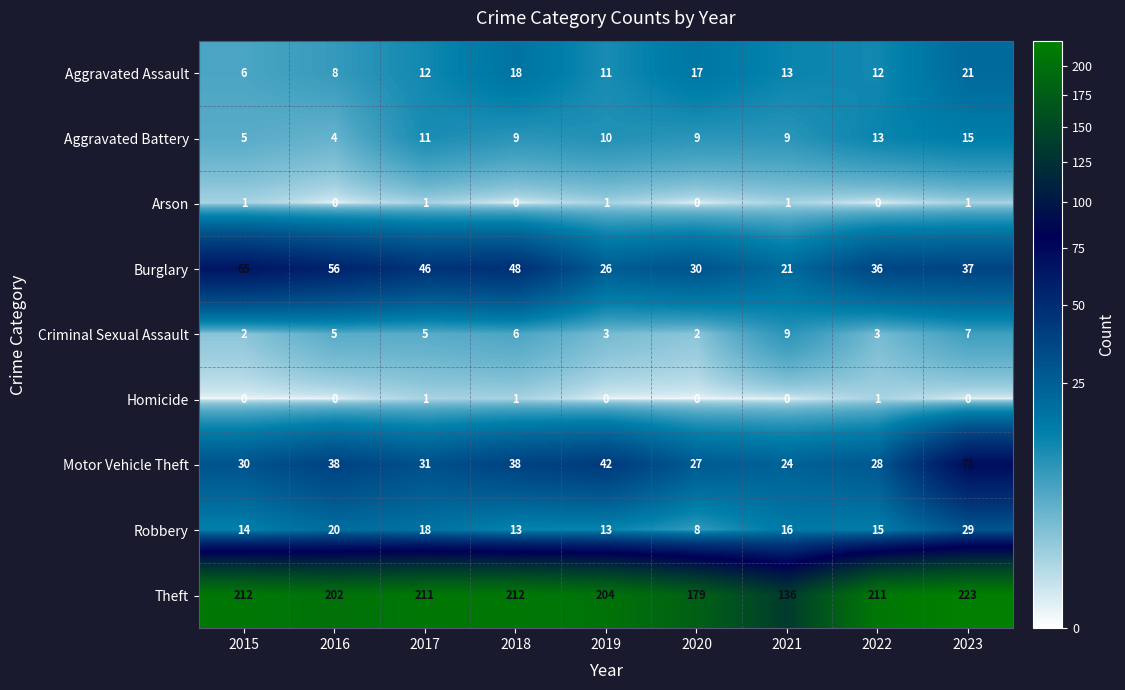

The Motor Vehicle Theft series shows 38 at 2016. True or false?

True